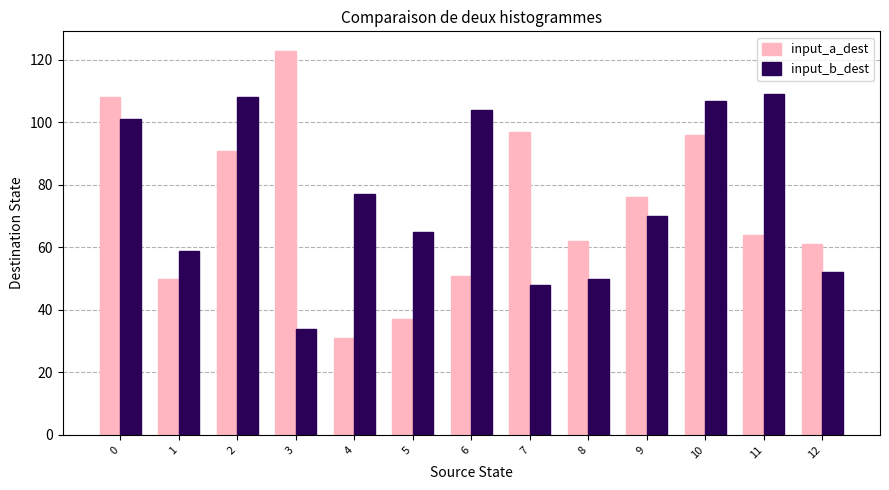

True or false: input_a_dest has a value of 51 at 6.

True